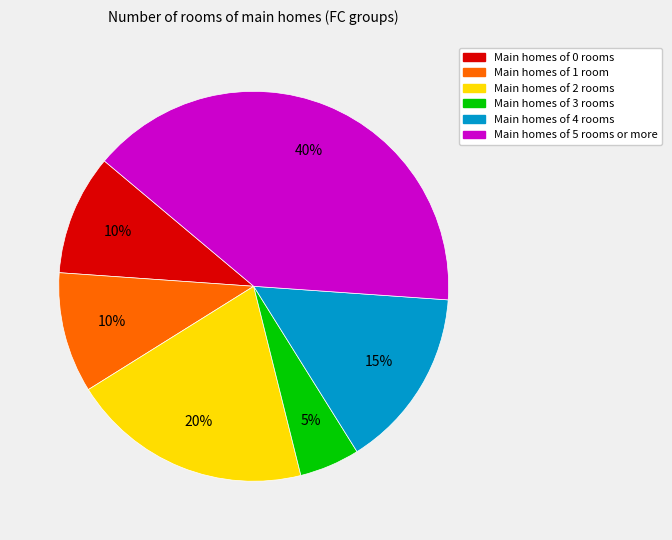

To the nearest percent, what is the difference between the largest and smallest slice percentages?

35%